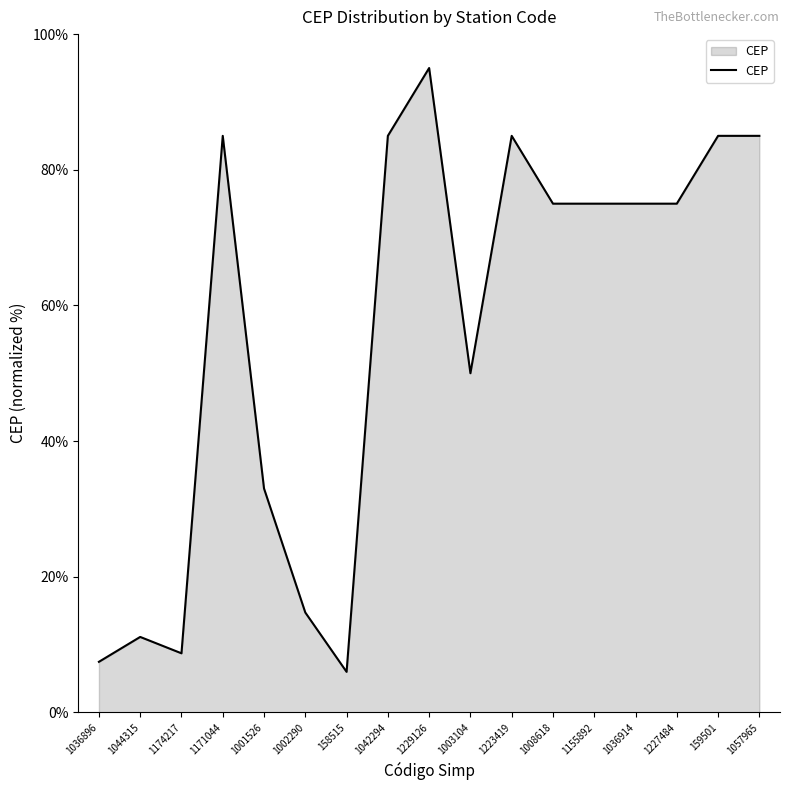

What is the greatest value displayed?

95.0